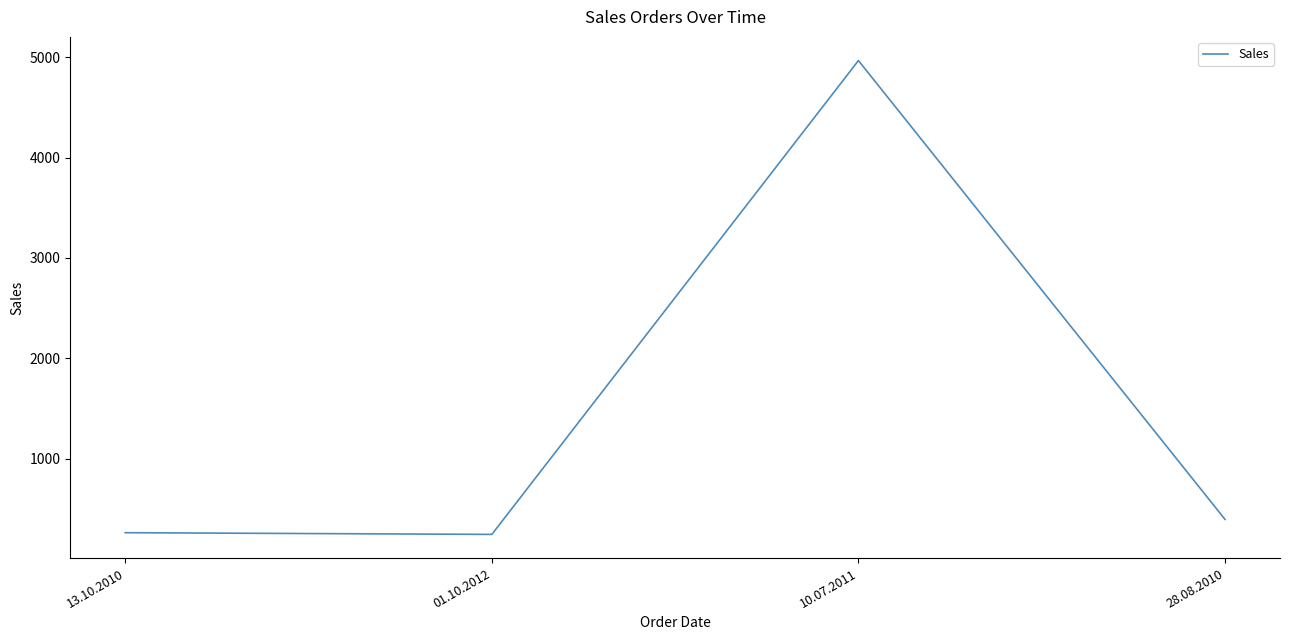

Is it true that the value at 10.07.2011 is 4965.8?

True